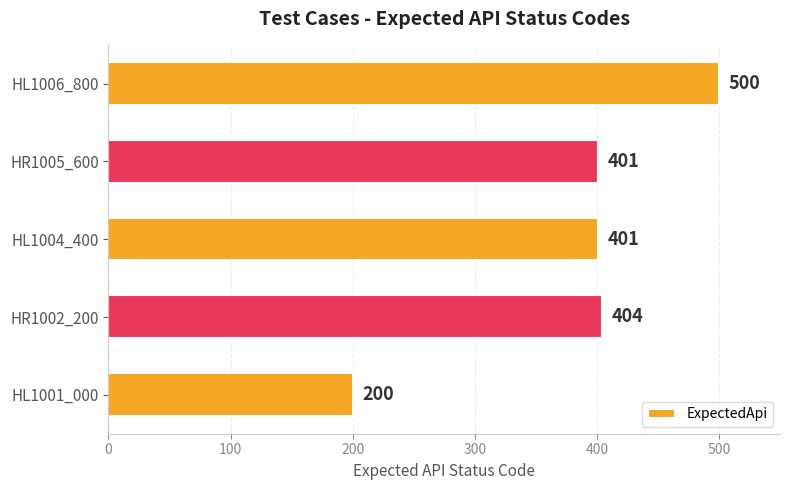

How many bars are there in total?

5